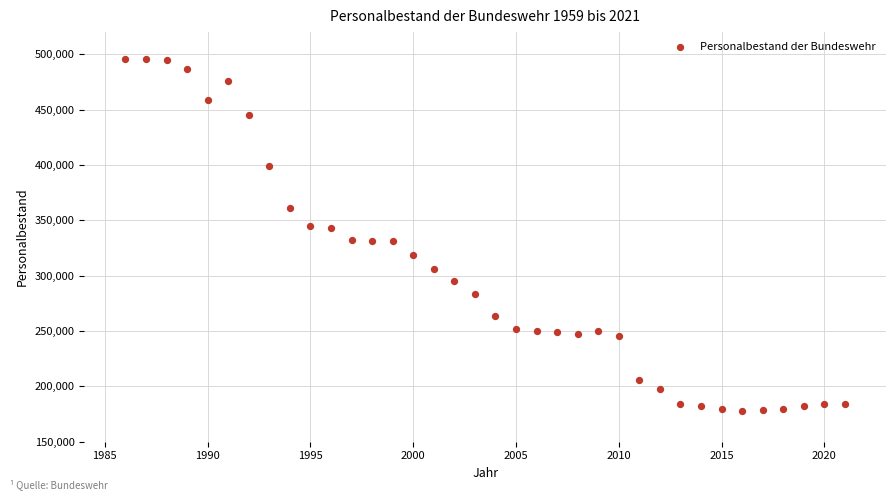

What is the range of Y values (max minus min)?

317849